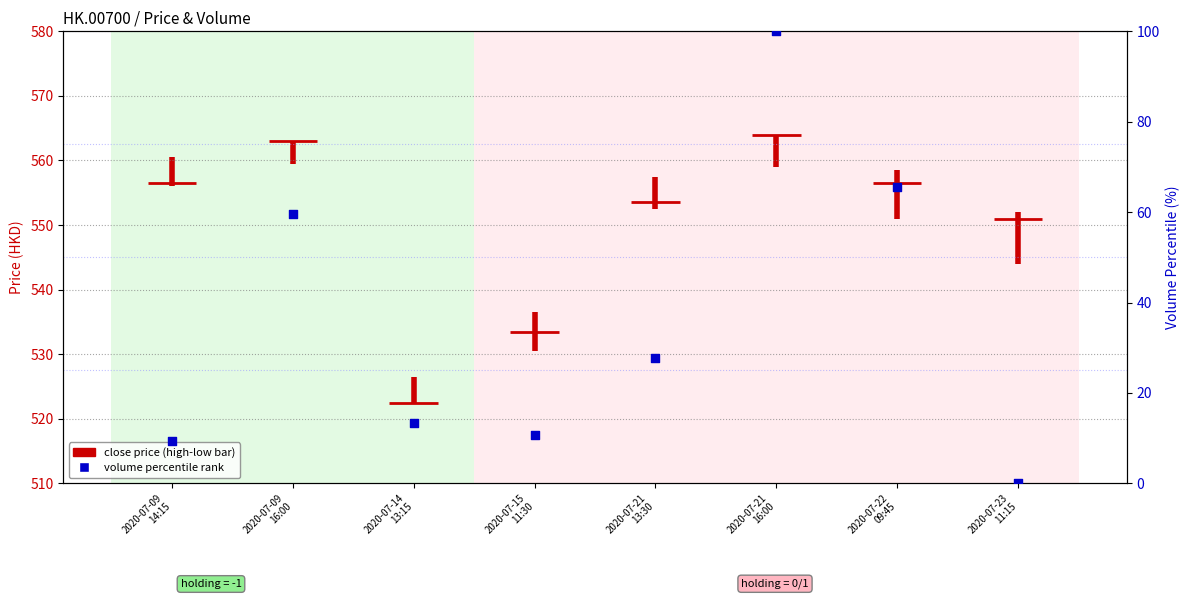

Approximately how many times larger is the value at 2020-07-21
13:30 compared to 2020-07-22
09:45?

0.4